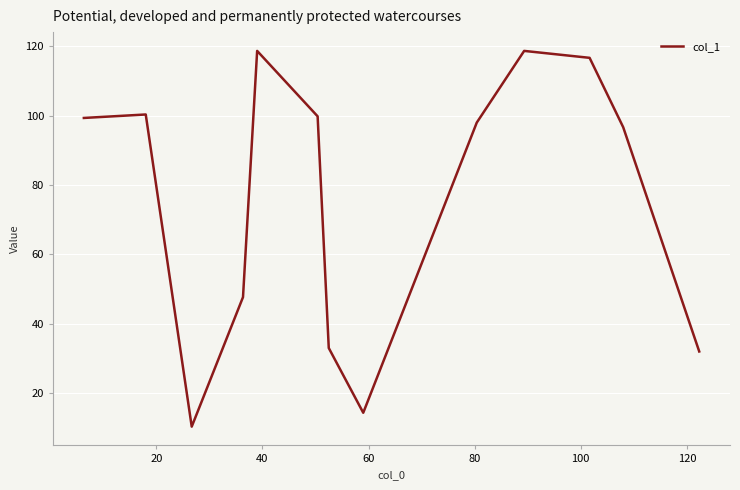

Does the chart display data point markers on the line(s)?

No